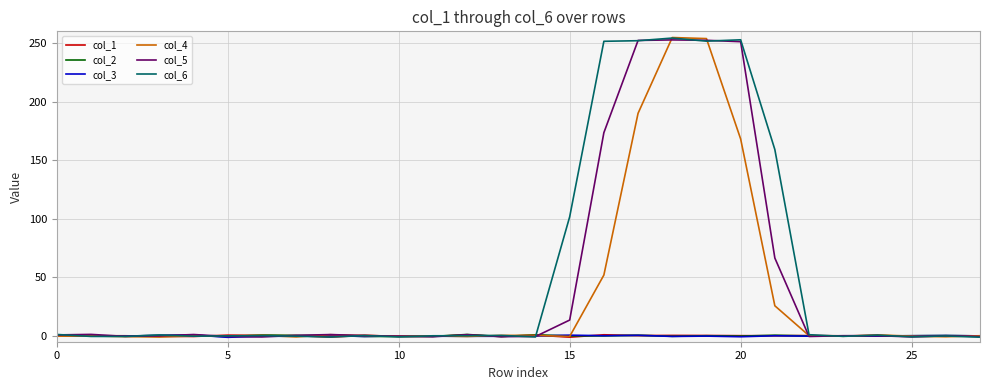

What is the difference between the maximum and minimum values in the col_2 series?

1.8